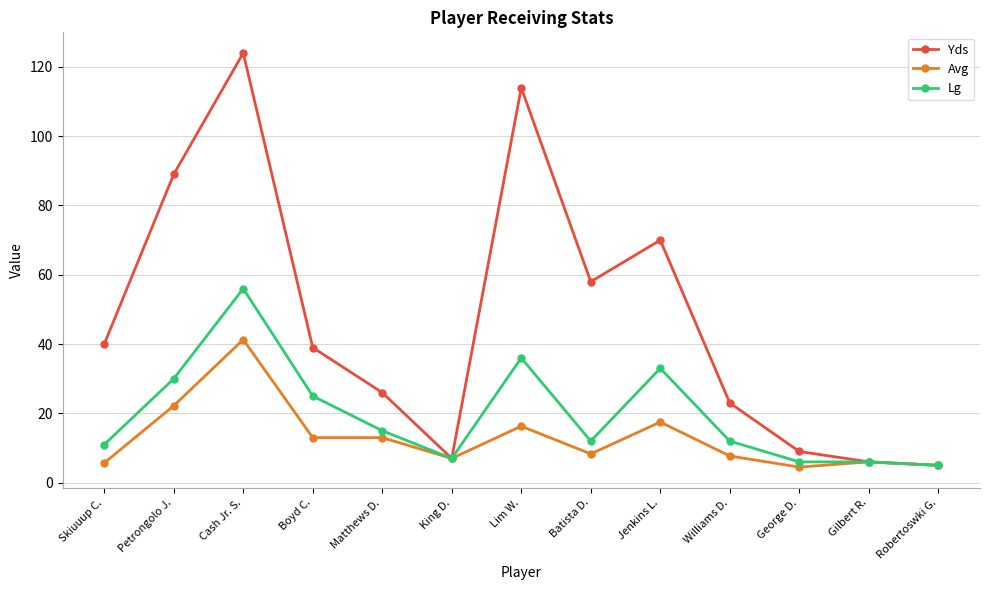

What is the total value across all series at Gilbert R.?

18.0